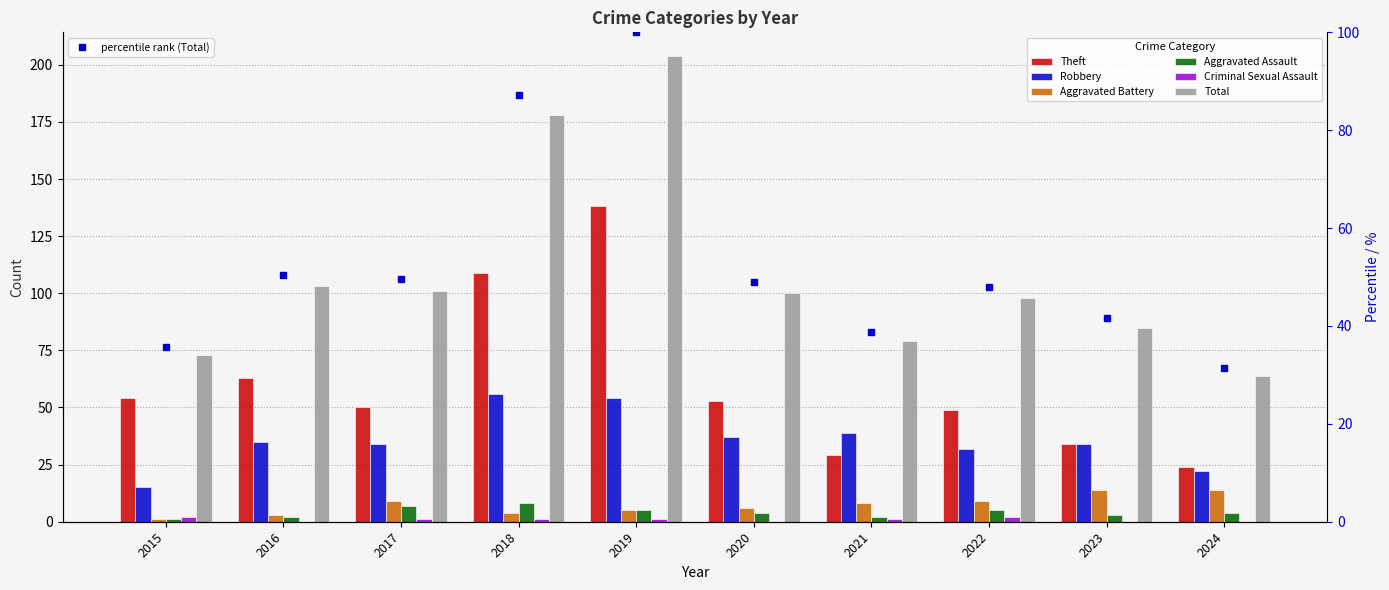

What is the minimum value for Aggravated Battery?

1